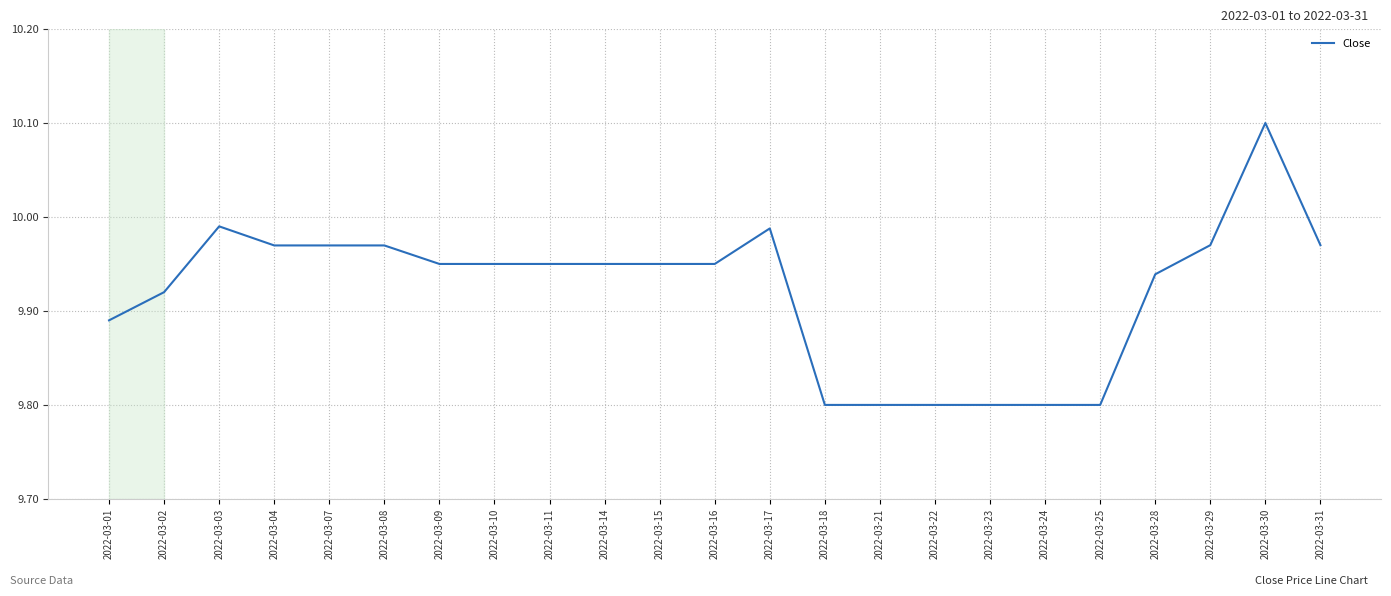

What is the ratio of the value at 2022-03-22 to the value at 2022-03-02?

1.0